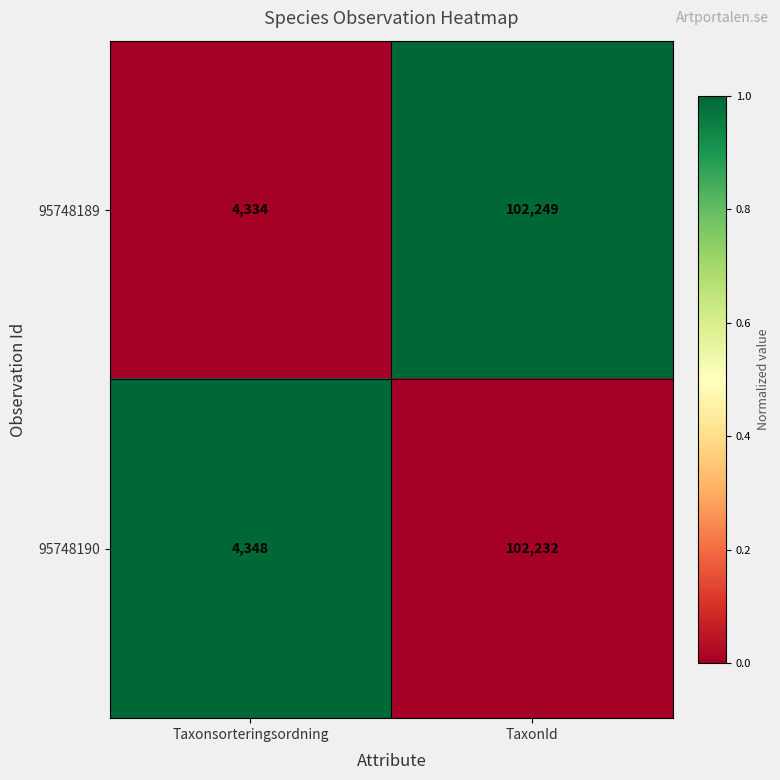

What is the approximate value of 95748189 at Taxonsorteringsordning?

4334